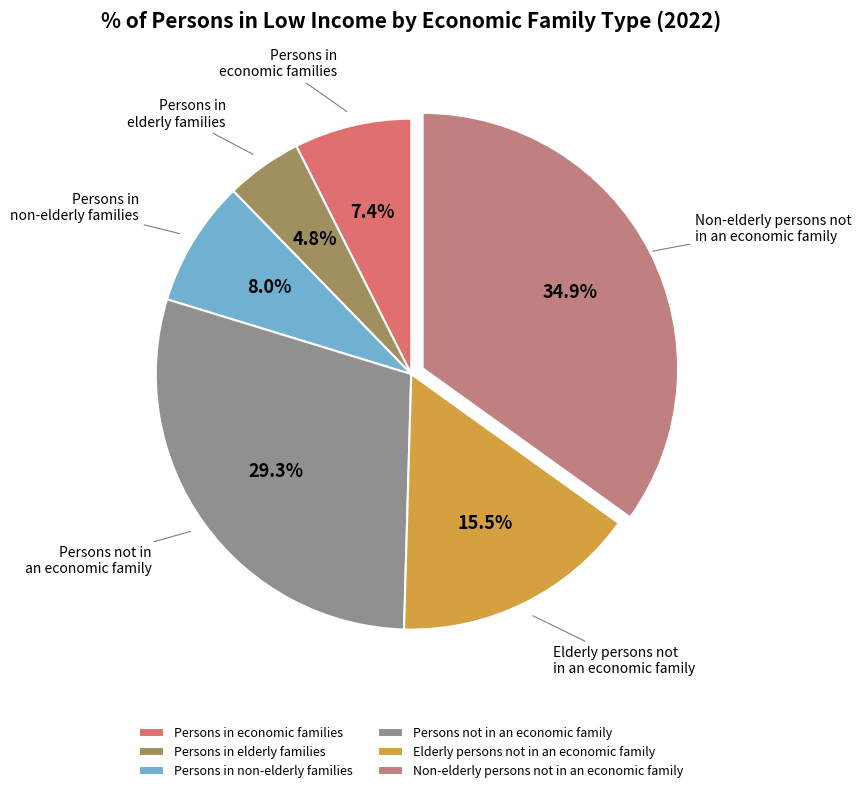

The Persons in non-elderly families slice represents 8% of the pie. True or false?

True